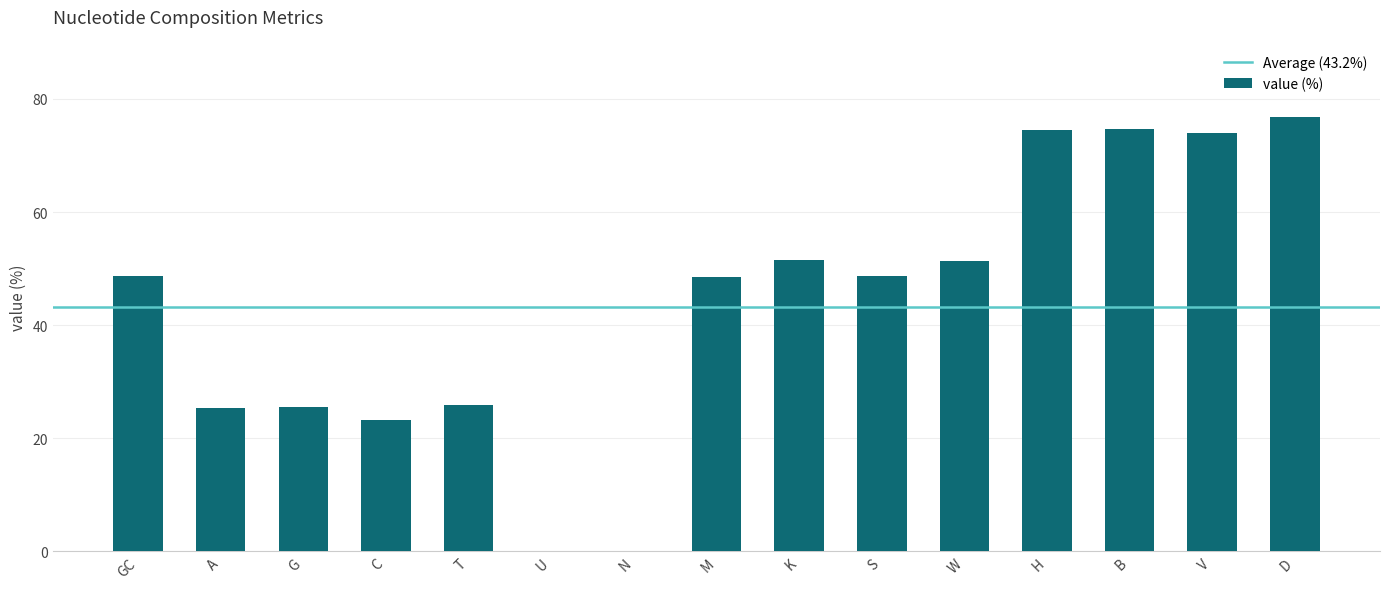

How many series are shown in this chart?

1